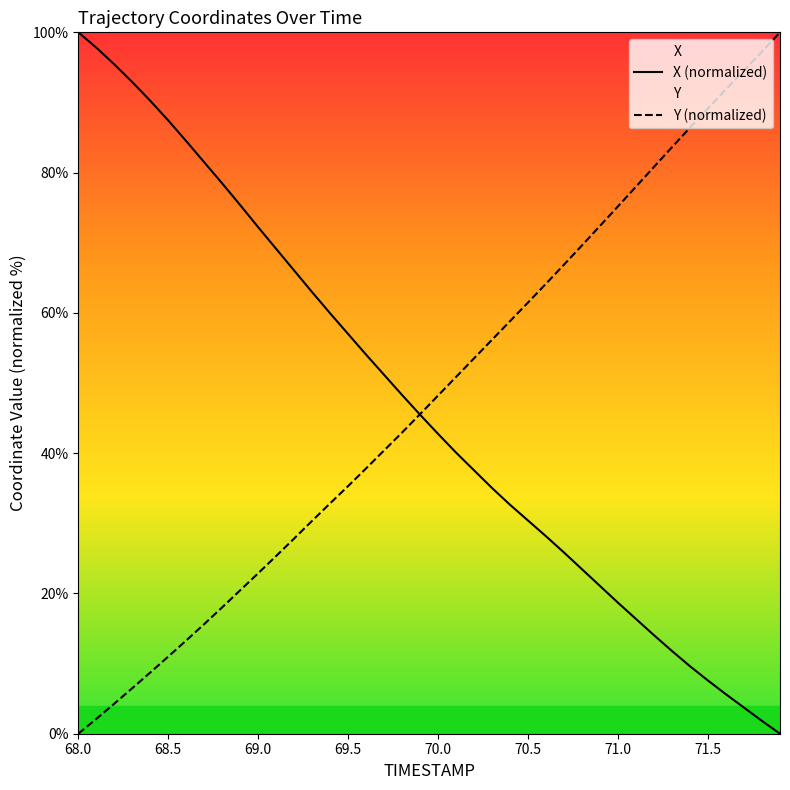

The value of X (normalized) at 69.0 is 72.2. True or false?

True